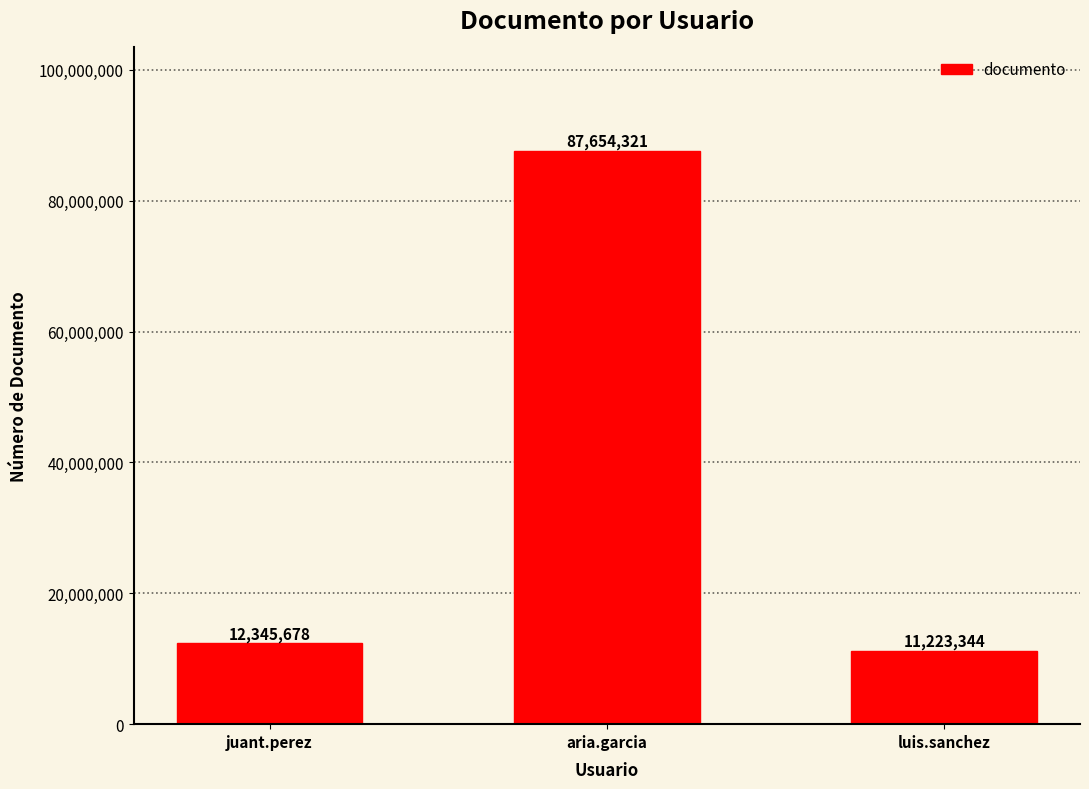

How many bars are there in total?

3